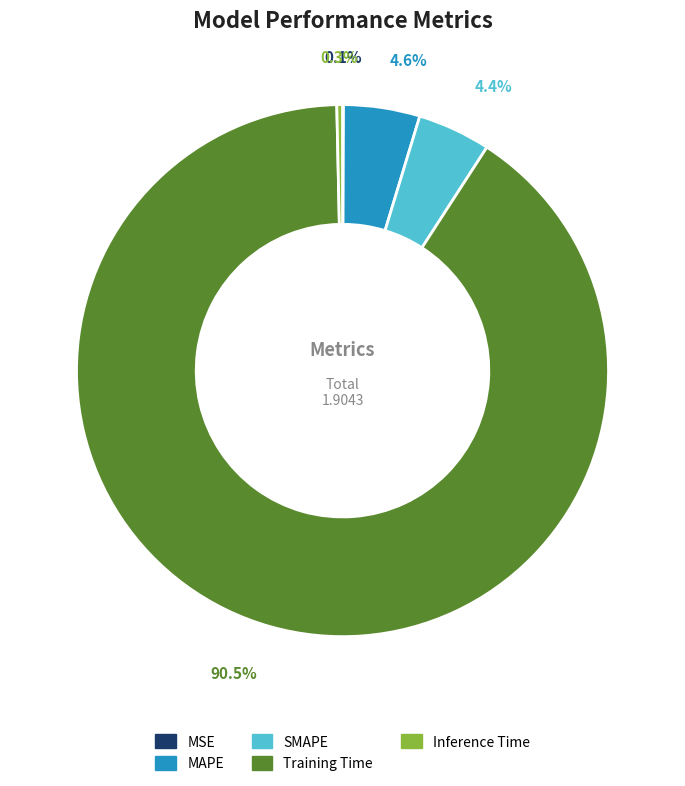

Which slice represents more than half of the pie?

Training Time